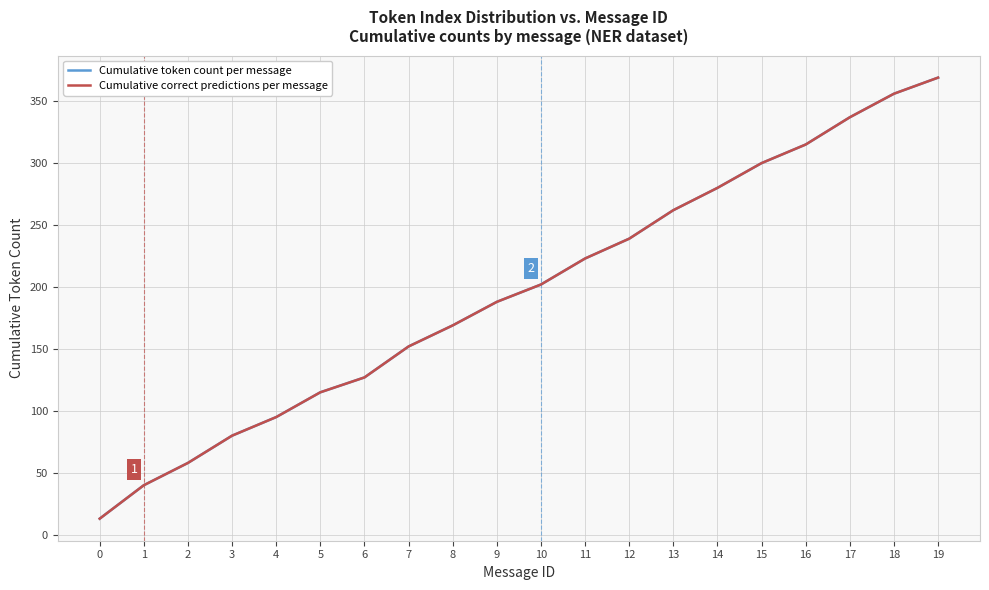

Is this an area chart (filled region under the line)?

No